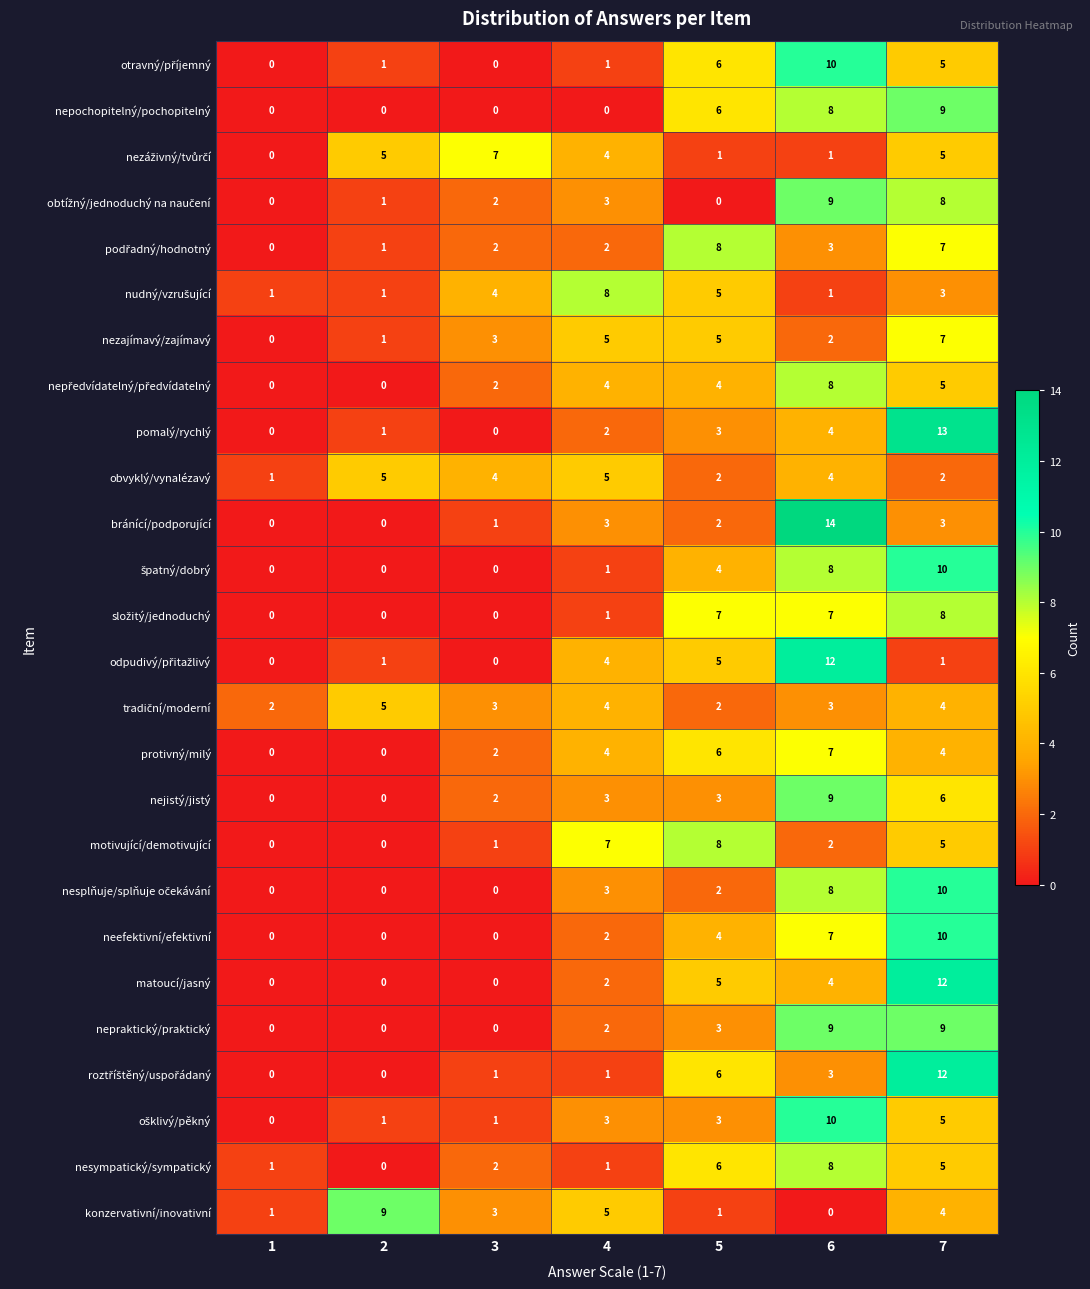

At which category is the sum across all series the highest?

7